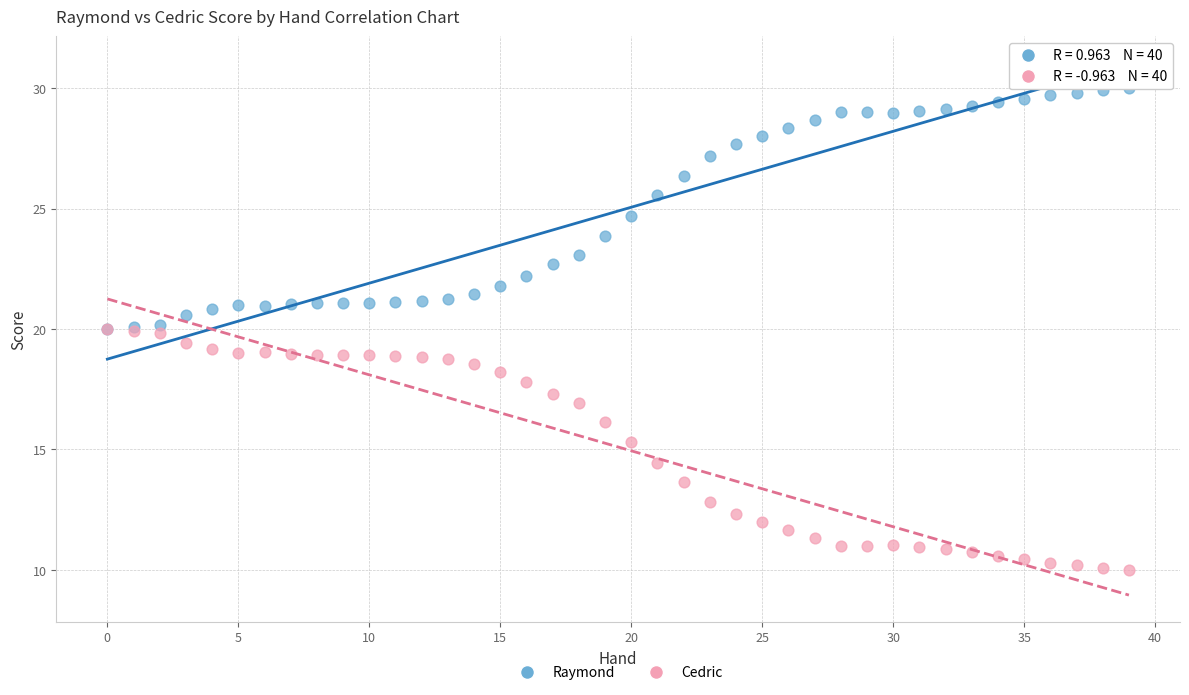

In the Cedric series, what Y value is closest to 15?

15.3